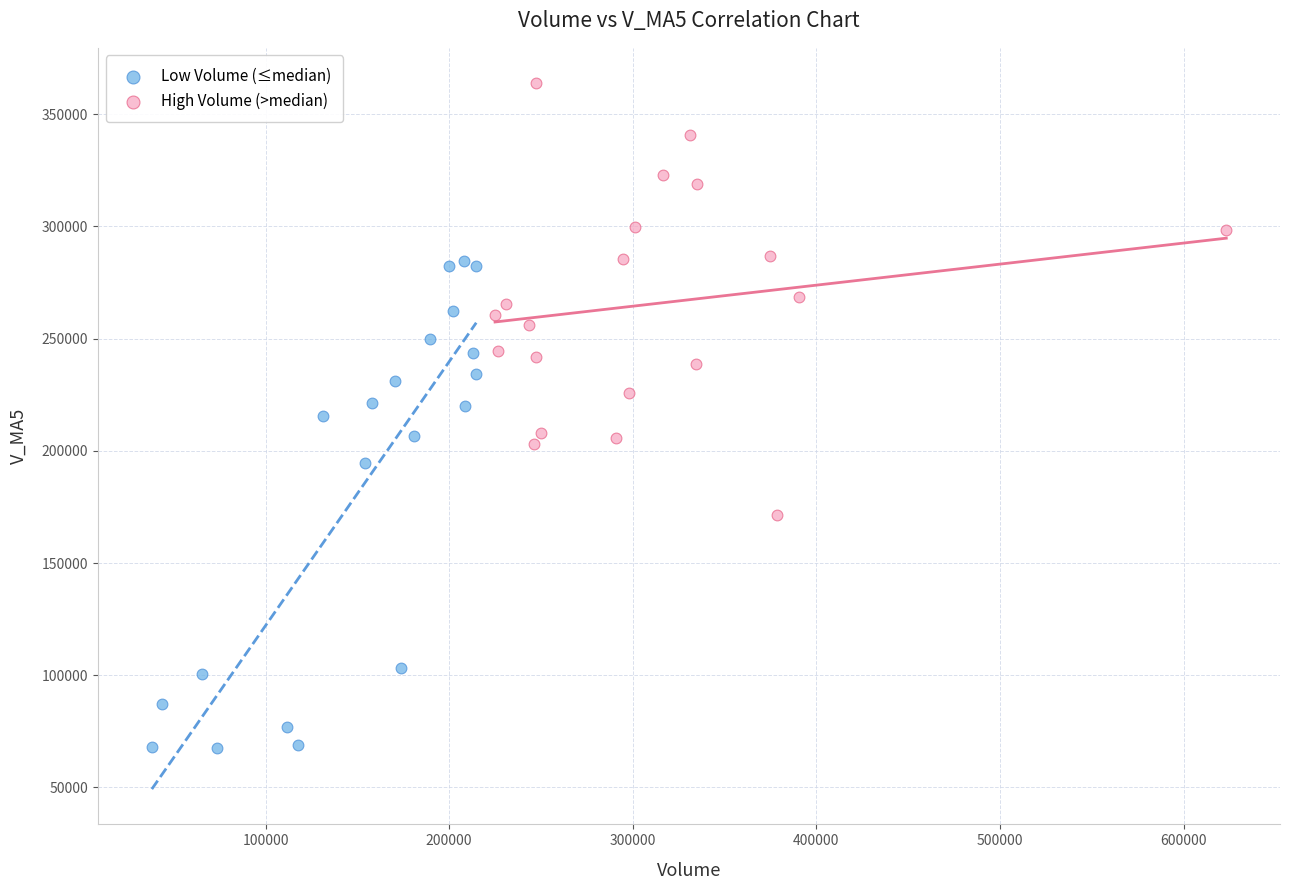

Which series contains the highest Y value?

High Volume (>median)